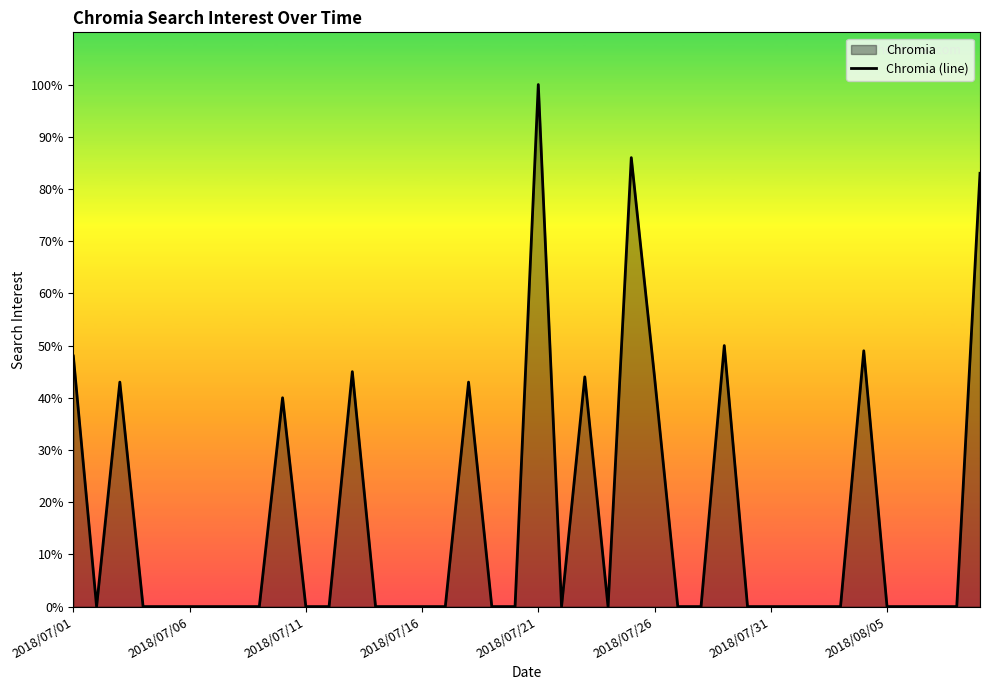

Where is the data nearest to the value 50?

28